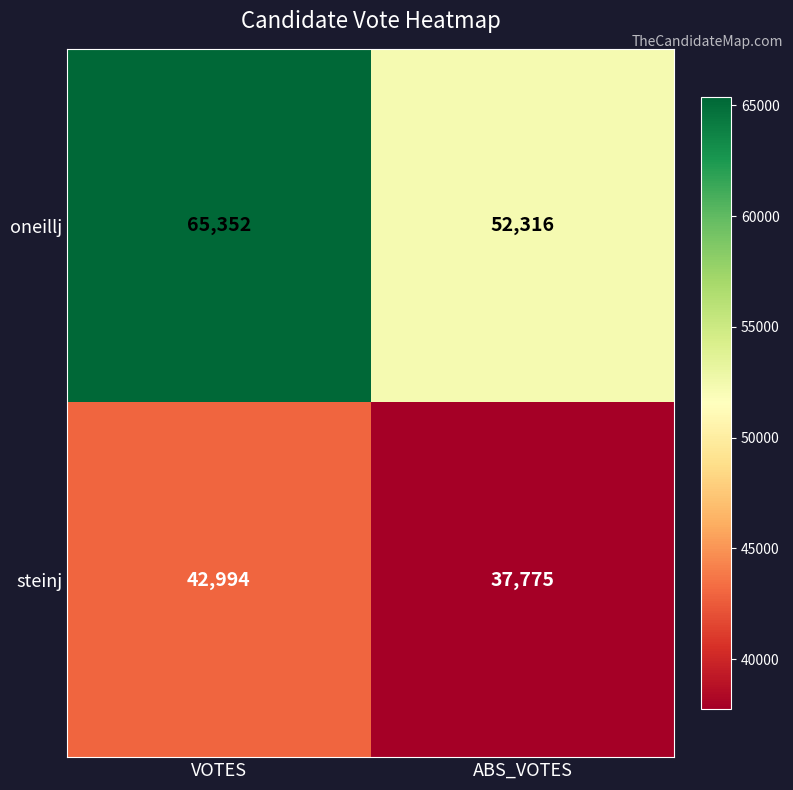

True or false: steinj has a value of 37775 at ABS_VOTES.

True